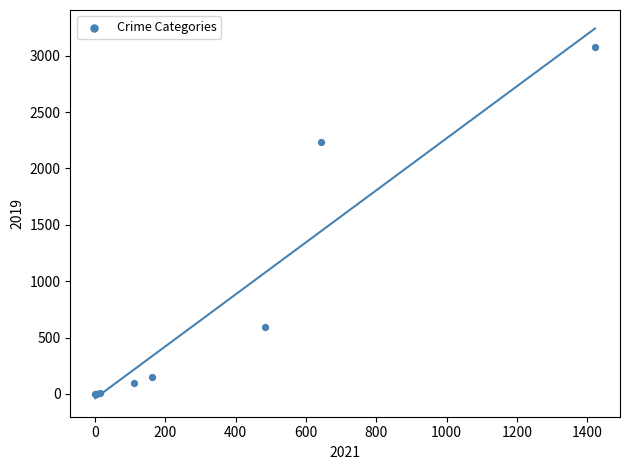

What Y value in the scatter plot is closest to 1540?

2230